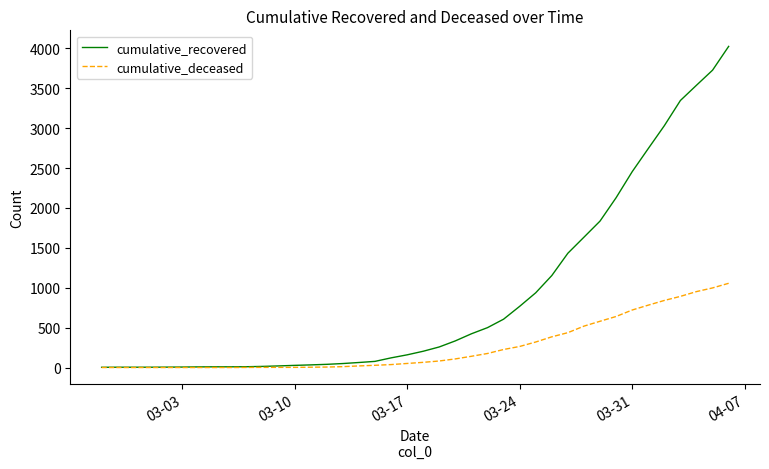

Which series has the largest total across all categories?

cumulative_recovered